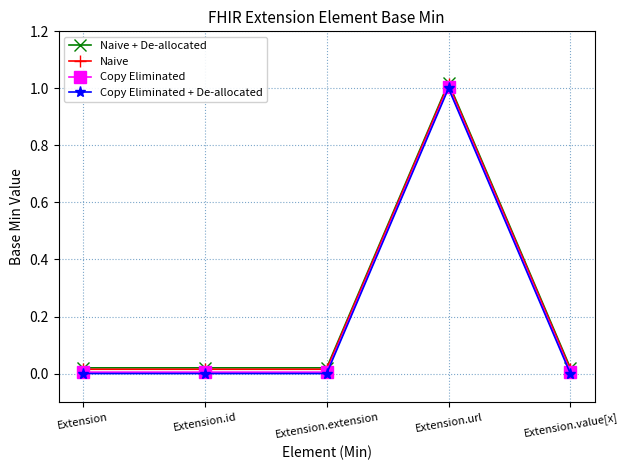

At which category is the sum across all series the highest?

Extension.url